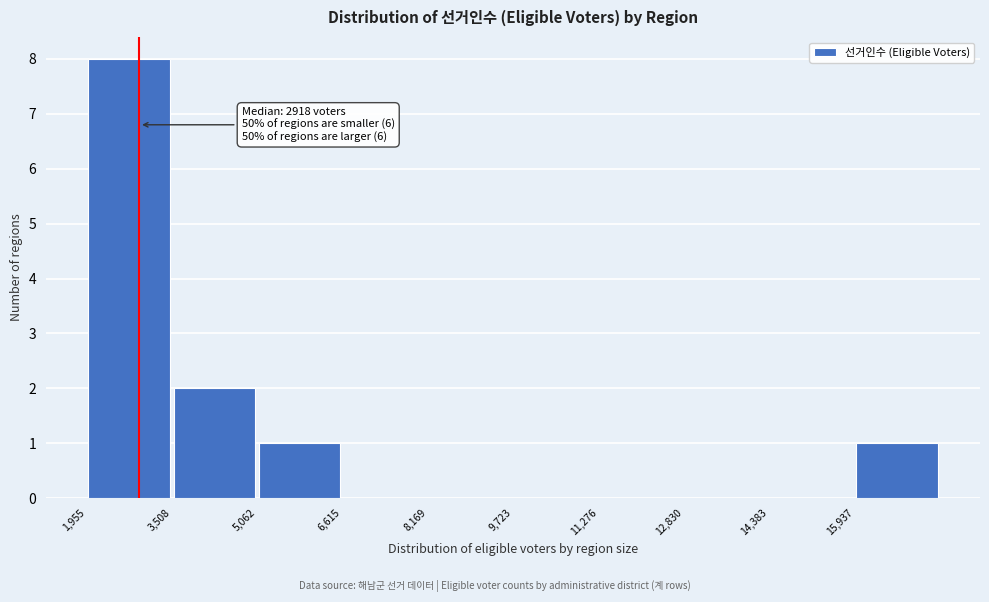

Over which range of the x-axis is the bar tallest?

2000 to 3600